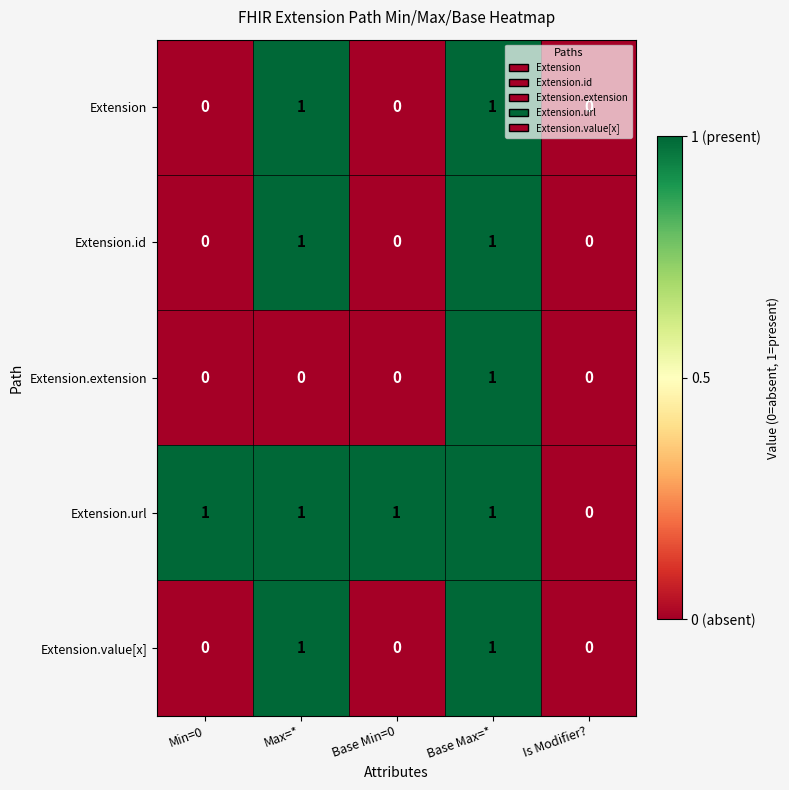

The Extension.value[x] series shows 0 at Base Min=0. True or false?

True